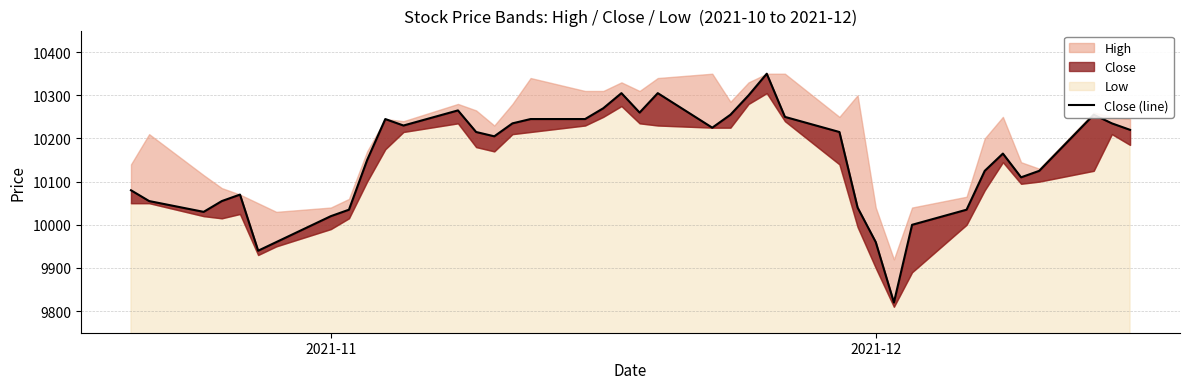

What is the smallest value displayed?

9820